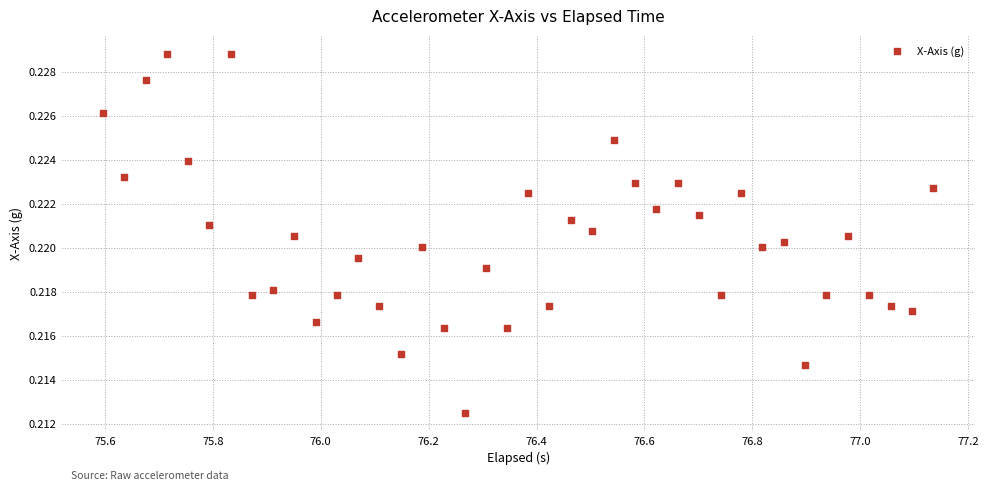

What is the range of X values (max minus min)?

1.5